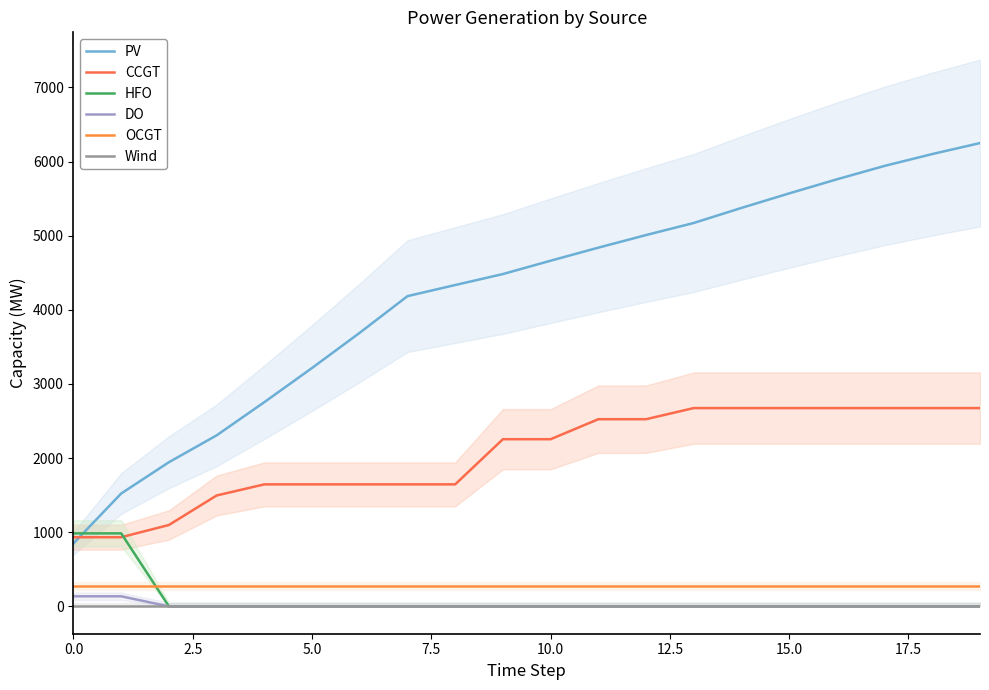

Which series has the largest total across all categories?

PV